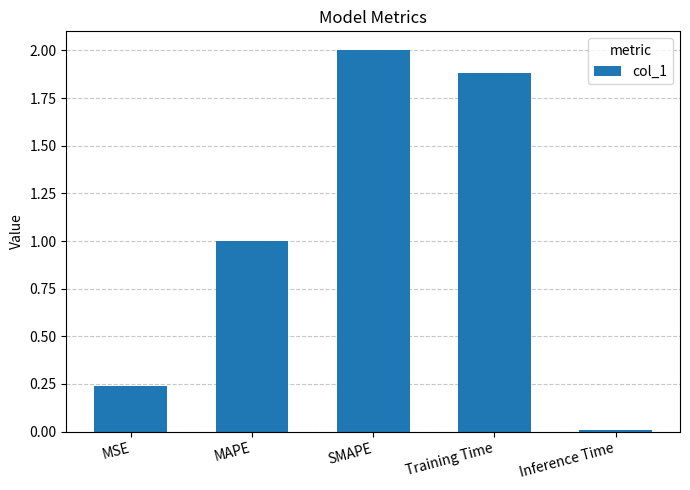

Approximately how many times larger is the value at Training Time compared to MAPE?

1.9